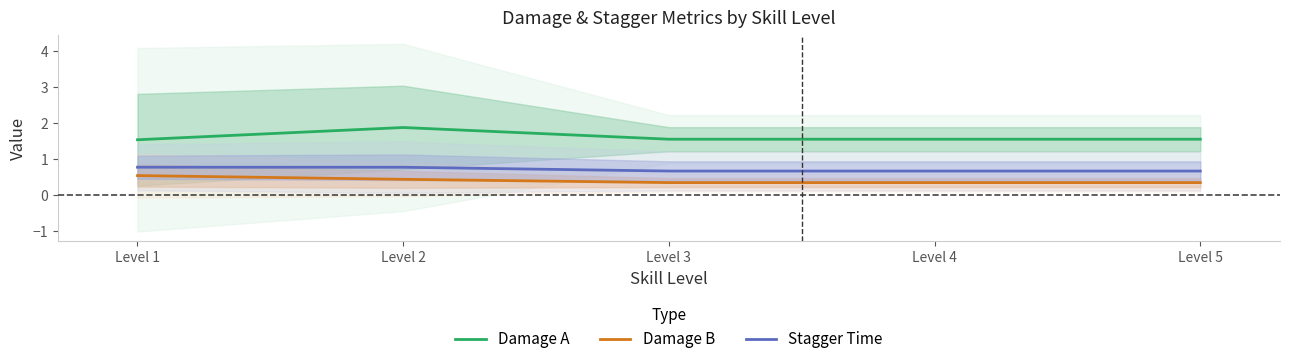

List the series in order of their peak value, lowest first.

Damage B, Stagger Time, Damage A